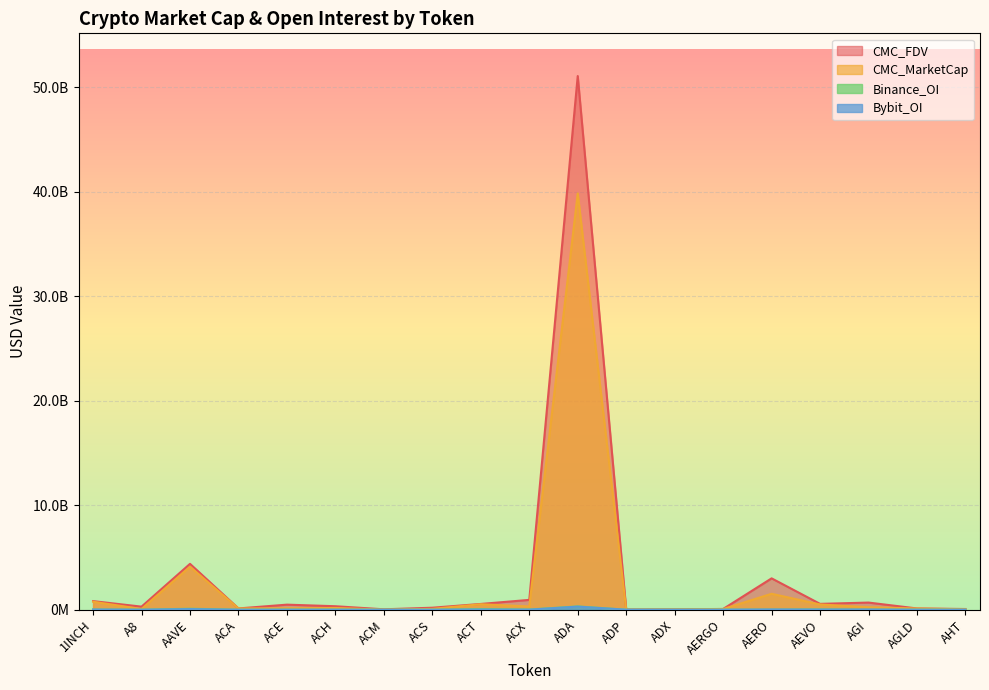

What is the greatest value displayed?

51075595417.9